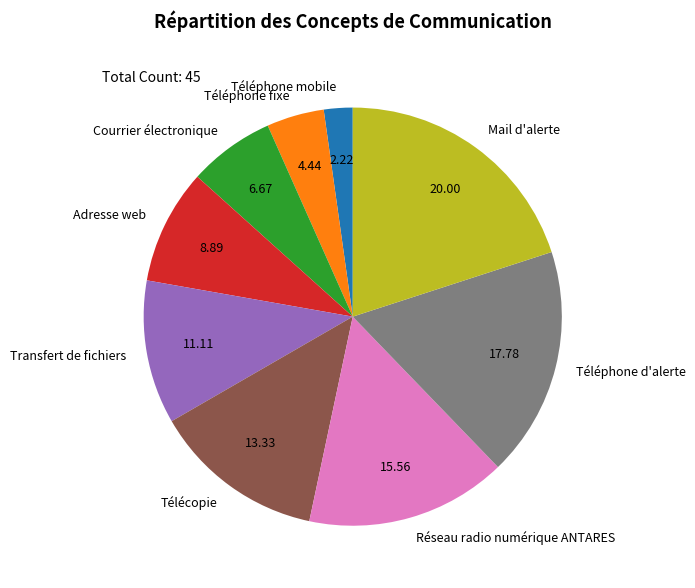

Which category has the smallest portion of the pie?

Téléphone mobile